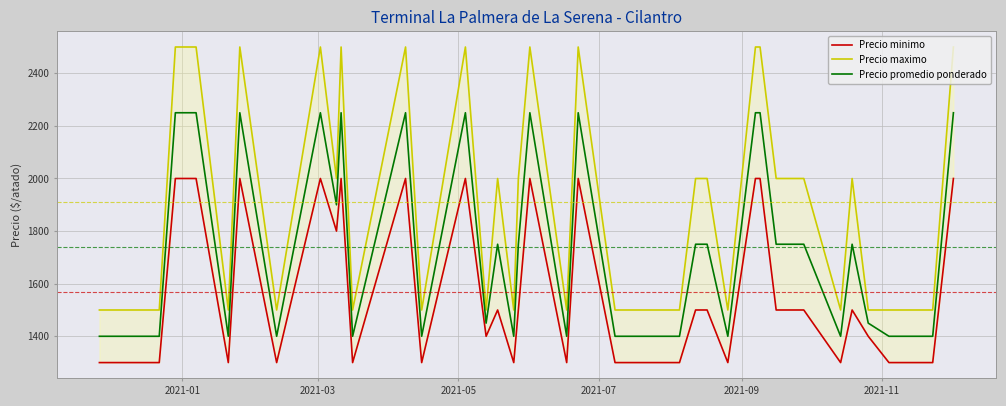

Which series has the widest spread of values?

Precio maximo